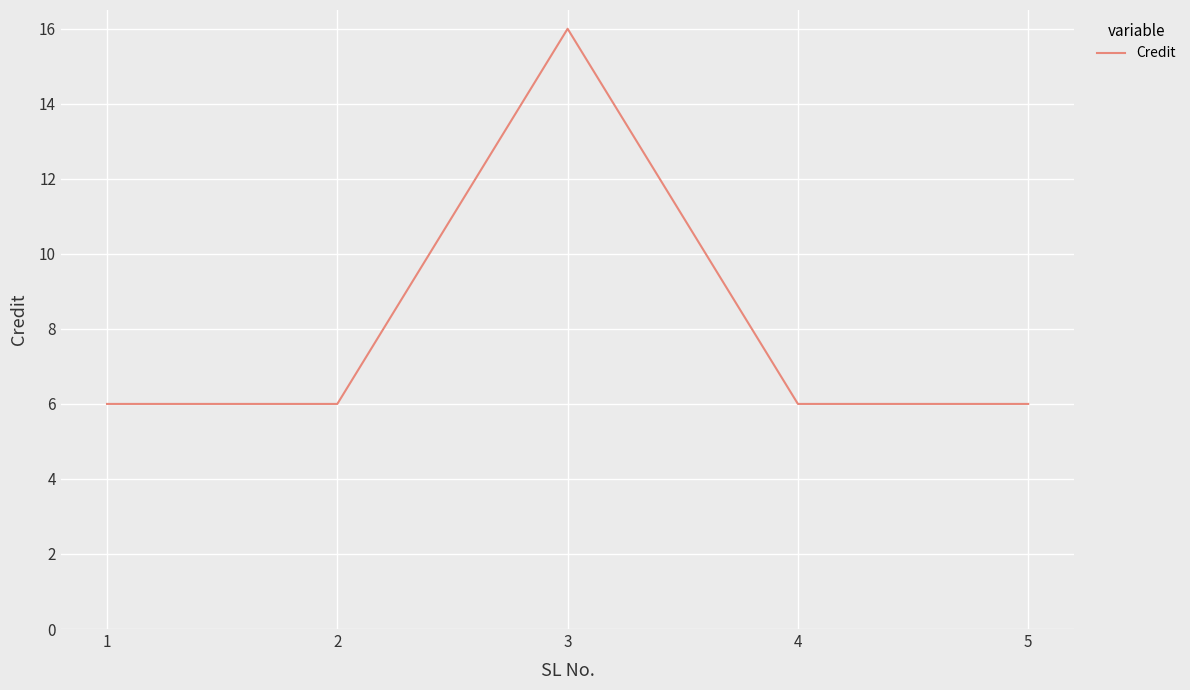

Read the value at 5, to the nearest 5.

5